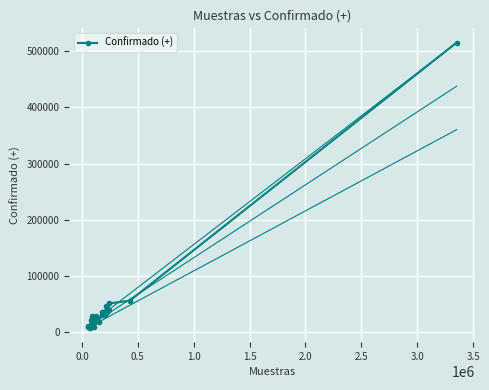

True or false: Confirmado (+) has more than 1 interior local peaks.

True